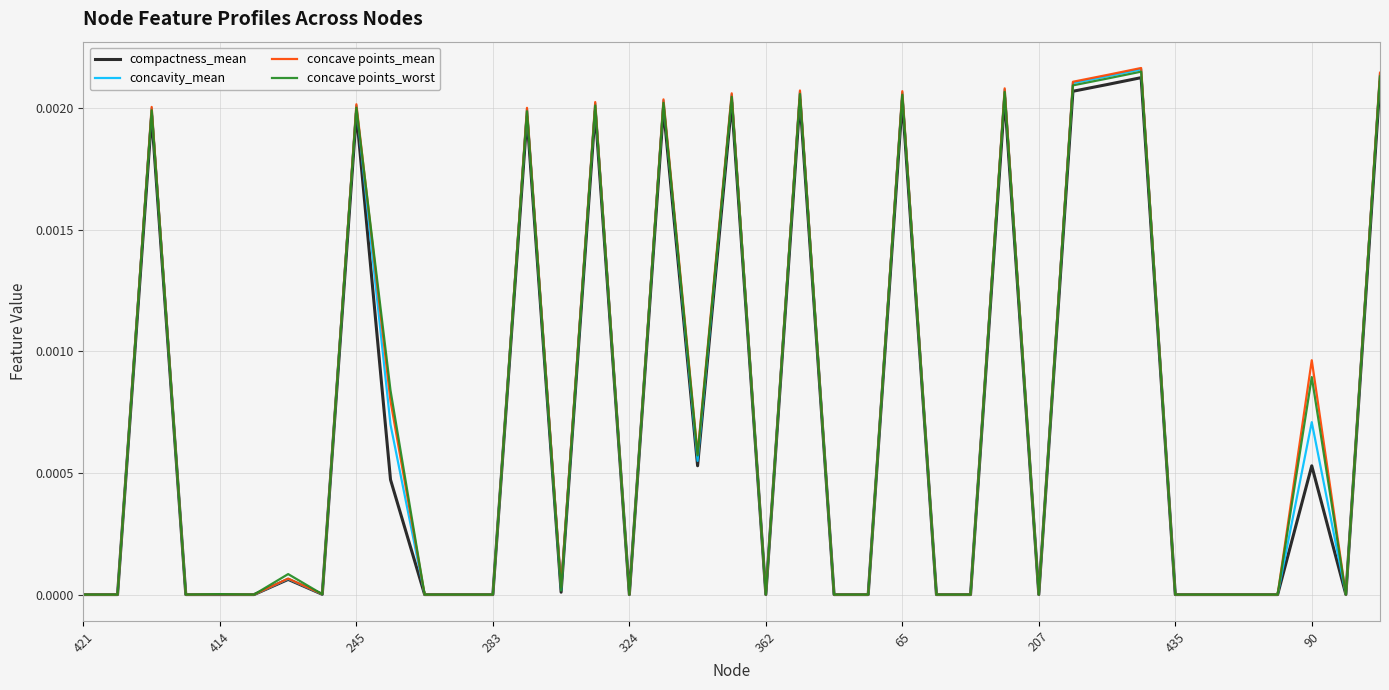

Which series has the largest range (max minus min)?

concave points_mean